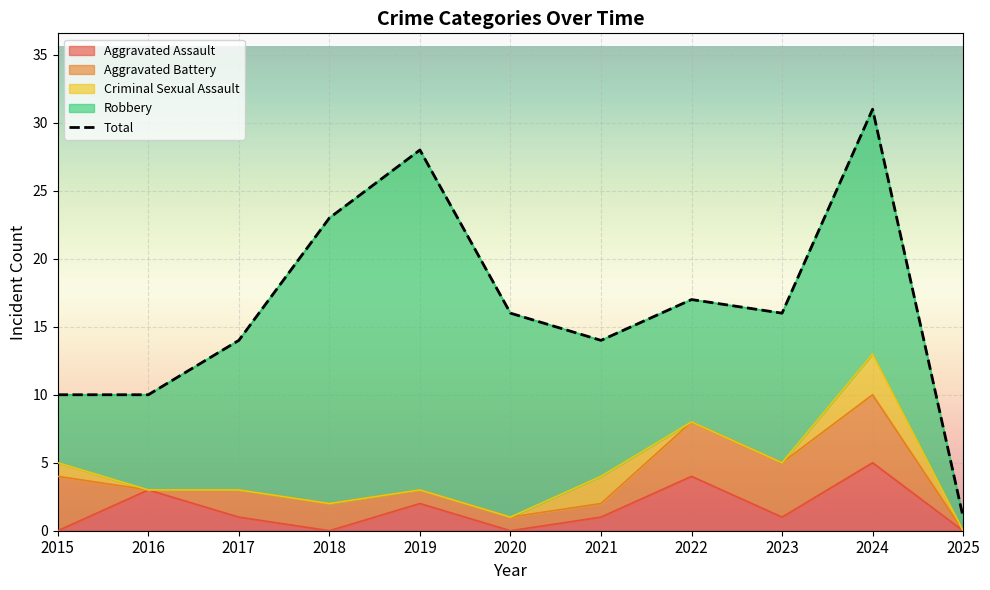

What is the value of the Criminal Sexual Assault point at the 7th from the left?

2